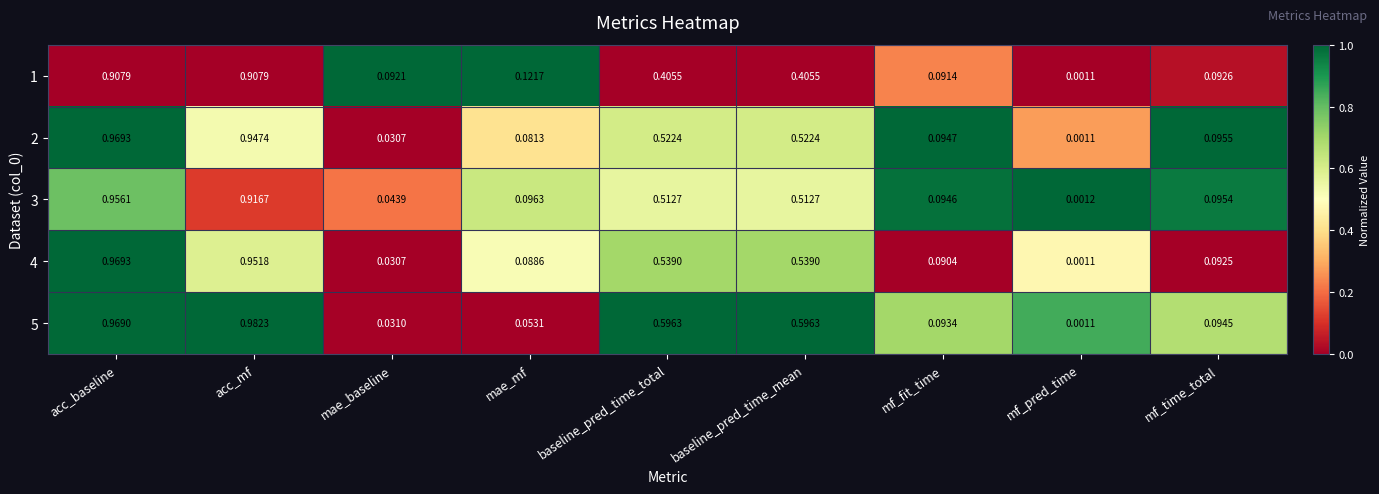

At which category is the sum across all series the highest?

acc_baseline